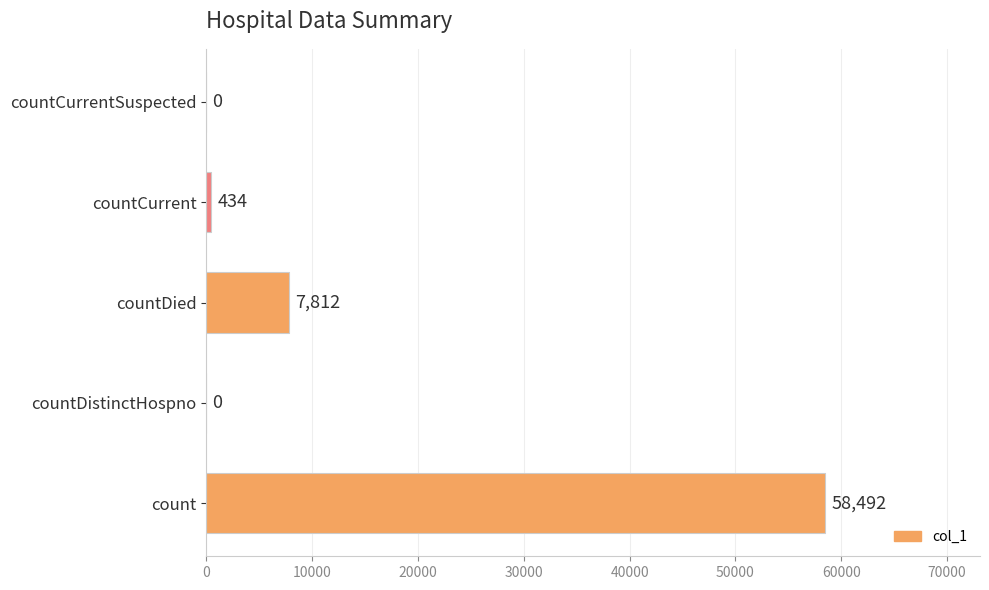

What is the maximum value shown in the chart?

58492